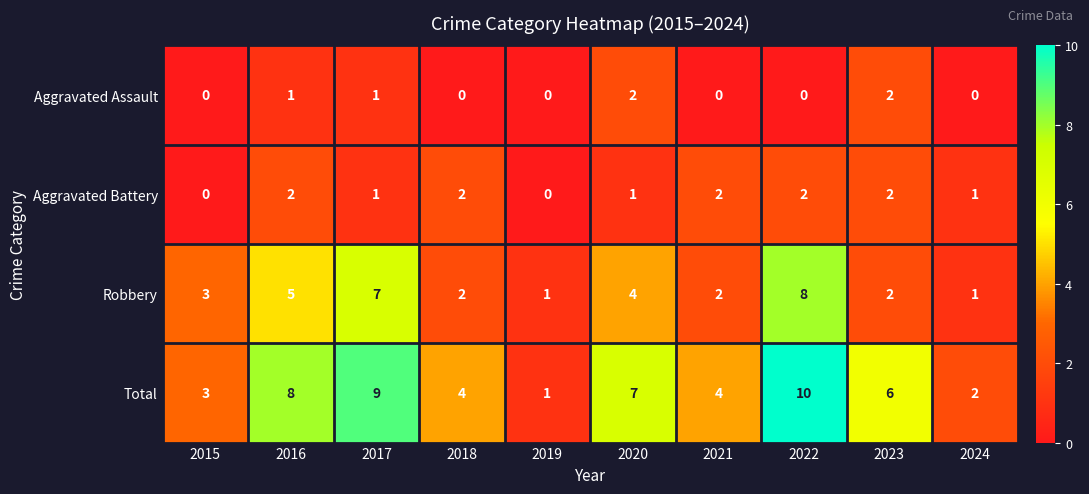

Read the Total value at 2018.

4